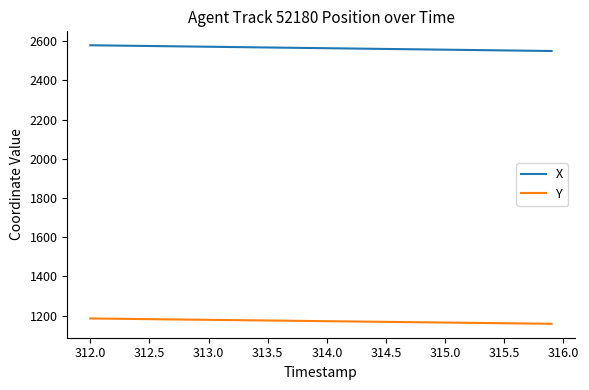

True or false: X and Y intersect in this chart.

False